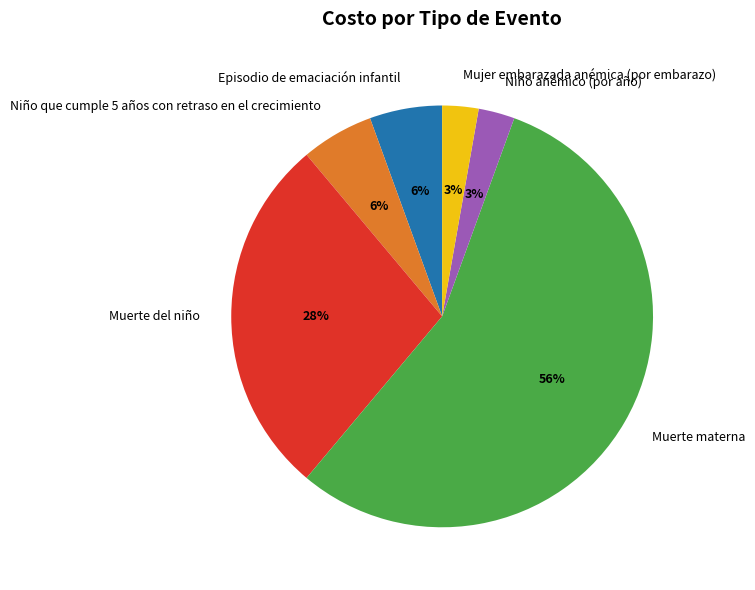

How many slices are in this pie chart?

6